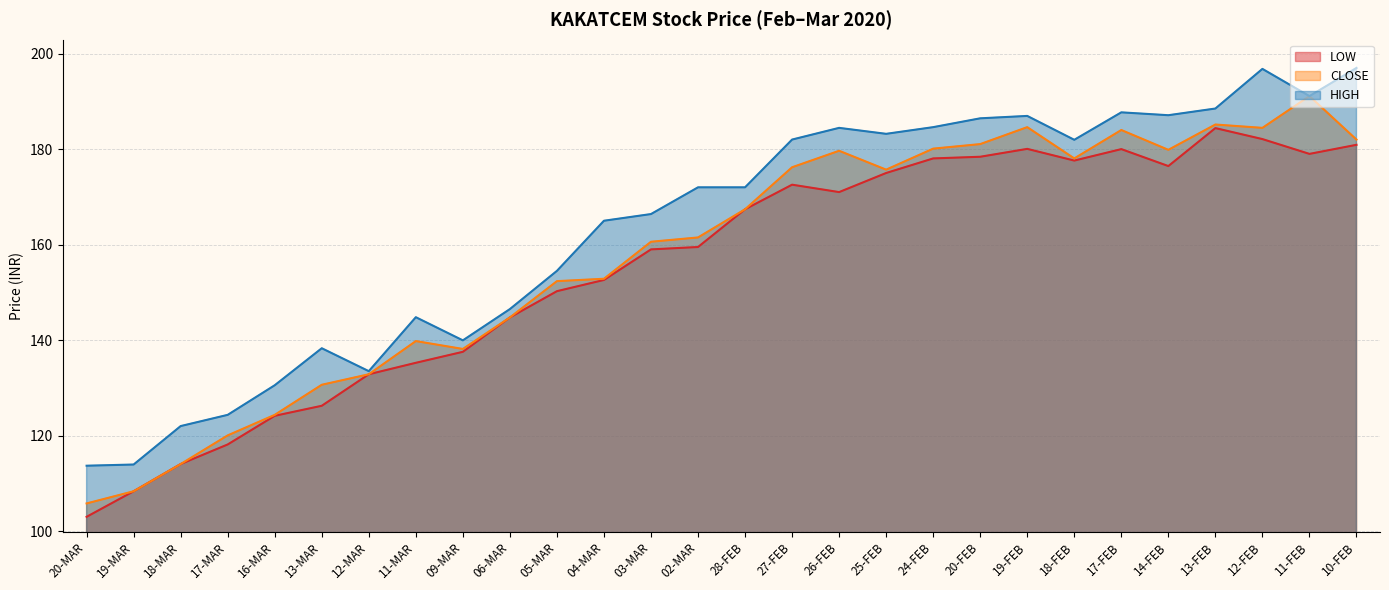

What position from the right is 27-FEB?

13